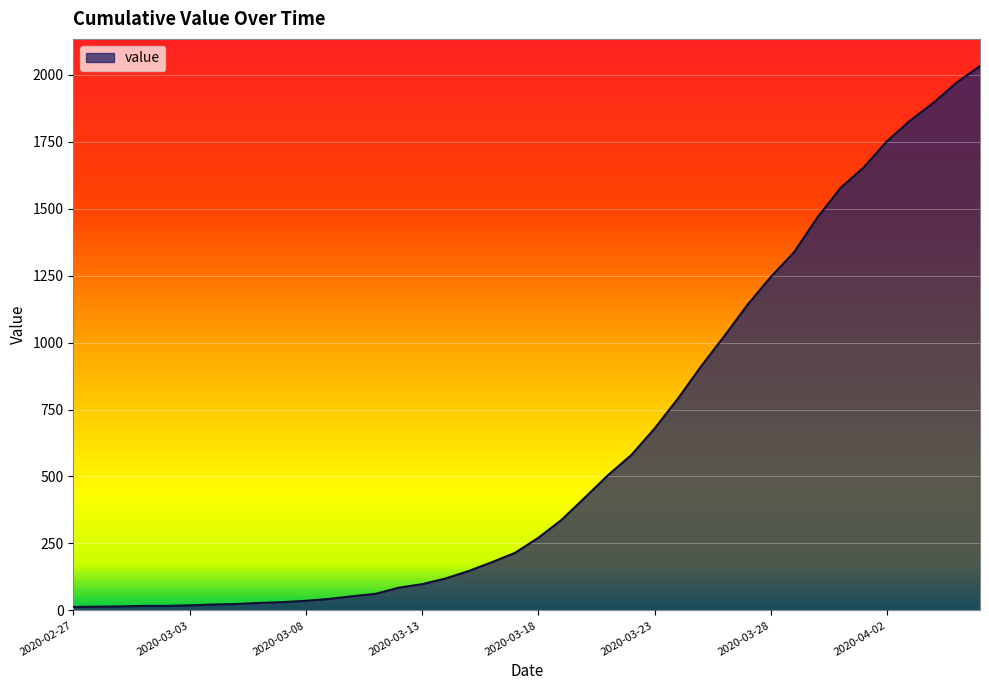

What is the maximum value shown in the chart?

2032